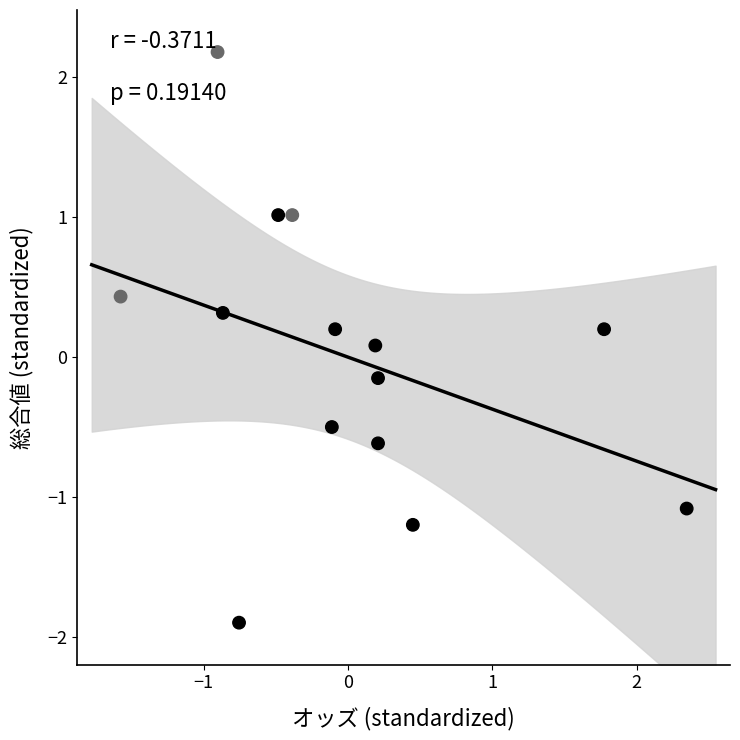

What is the range of X values (max minus min)?

3.9